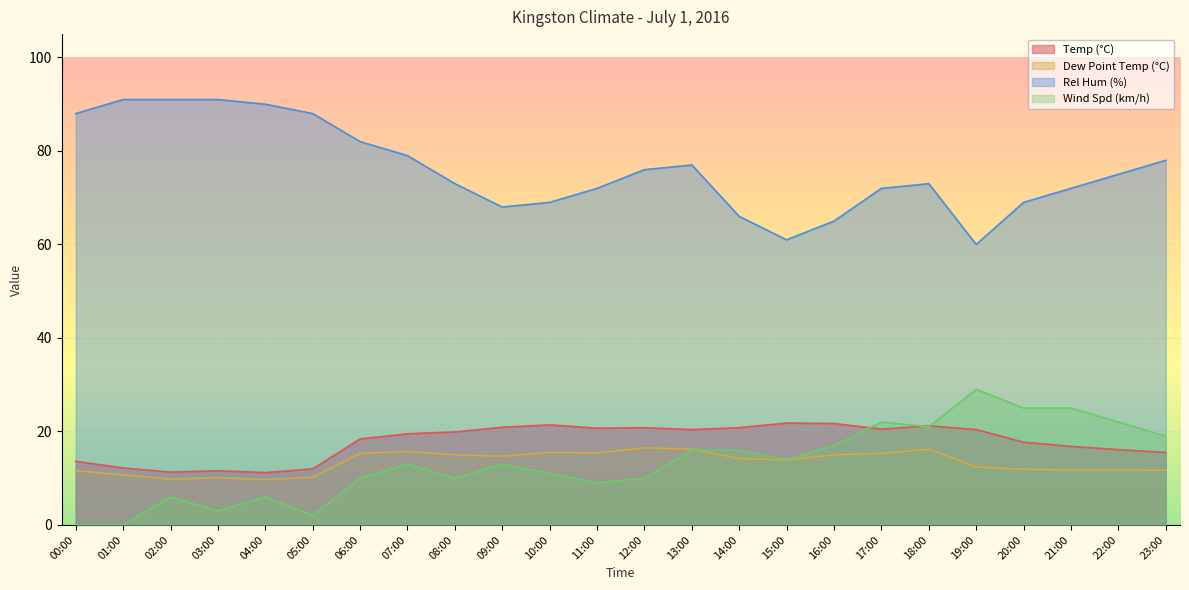

Reading left to right, transcribe all the data shown in this chart.

Temp (°C): 13.6	12.2	11.3	11.6	11.2	12.0	18.4	19.5	19.9	20.9	21.4	20.7	20.8	20.4	20.8	21.8	21.7	20.5	21.2	20.4	17.7	16.8	16.1	15.5
Dew Point Temp (°C): 11.6	10.7	9.8	10.1	9.7	10.2	15.3	15.7	15.0	14.7	15.5	15.4	16.5	16.2	14.2	13.9	15.0	15.3	16.2	12.4	11.9	11.8	11.8	11.7
Rel Hum (%): 88.0	91.0	91.0	91.0	90.0	88.0	82.0	79.0	73.0	68.0	69.0	72.0	76.0	77.0	66.0	61.0	65.0	72.0	73.0	60.0	69.0	72.0	75.0	78.0
Wind Spd (km/h): 0.0	0.0	6.0	3.0	6.0	2.0	10.0	13.0	10.0	13.0	11.0	9.0	10.0	16.0	16.0	14.0	17.0	22.0	21.0	29.0	25.0	25.0	22.0	19.0